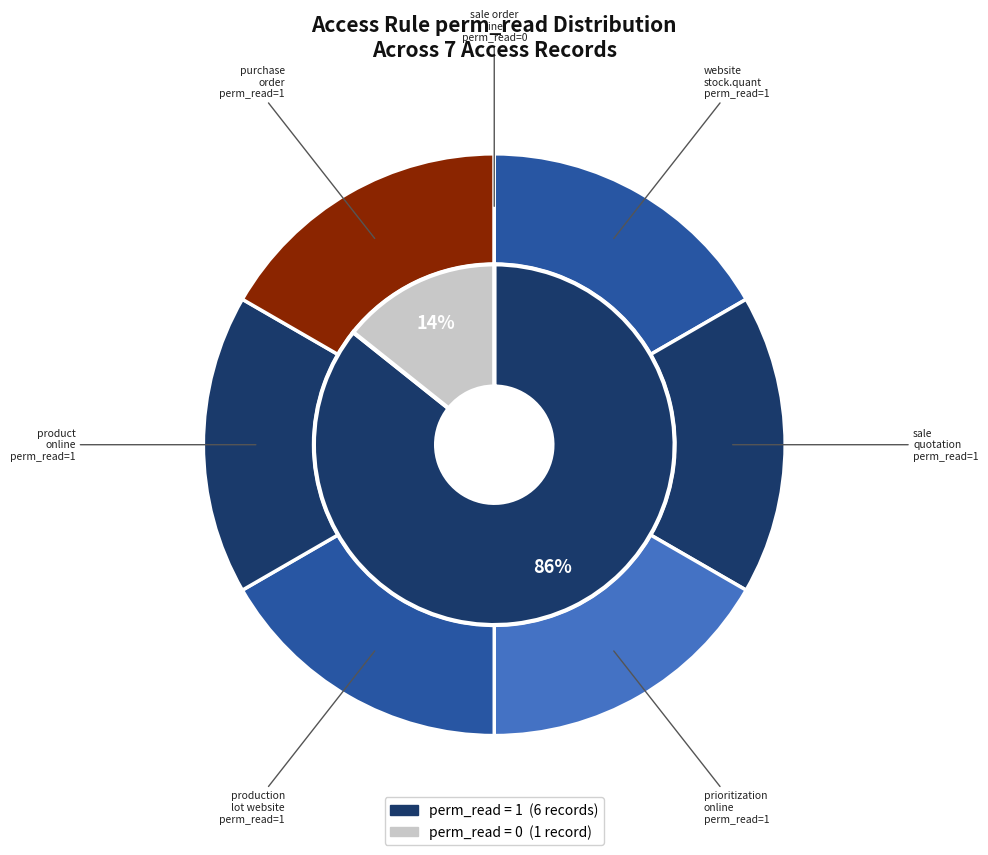

To the nearest percent, what is the average slice percentage?

14%